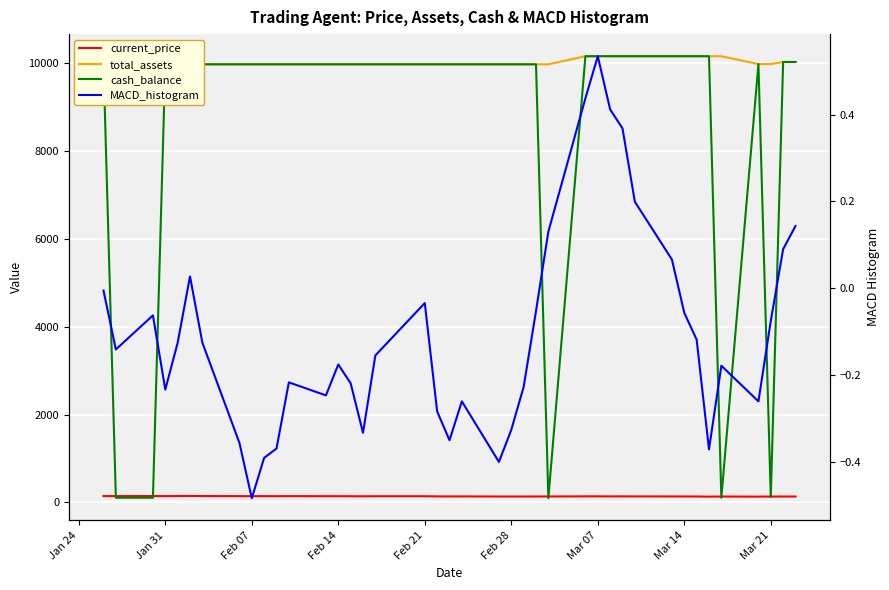

True or false: total_assets and cash_balance cross at least once.

False